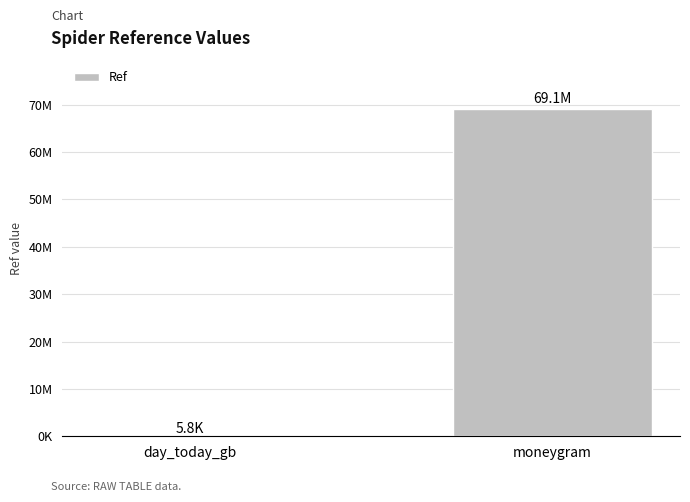

List the labels in order of value, smallest first.

day_today_gb, moneygram